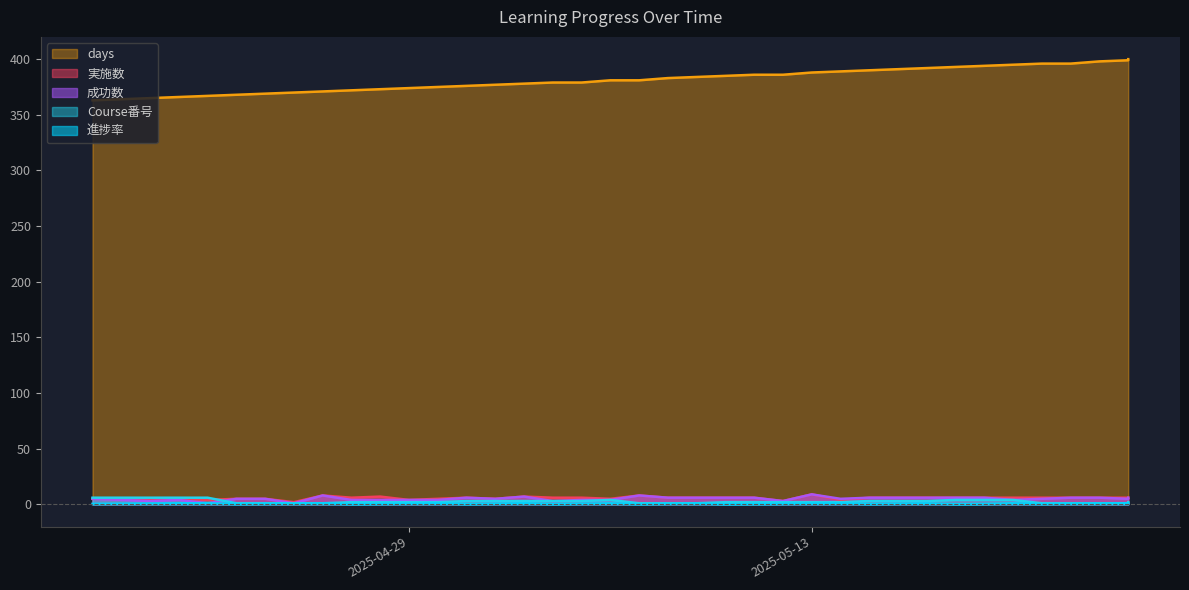

True or false: days and 成功数 intersect in this chart.

False